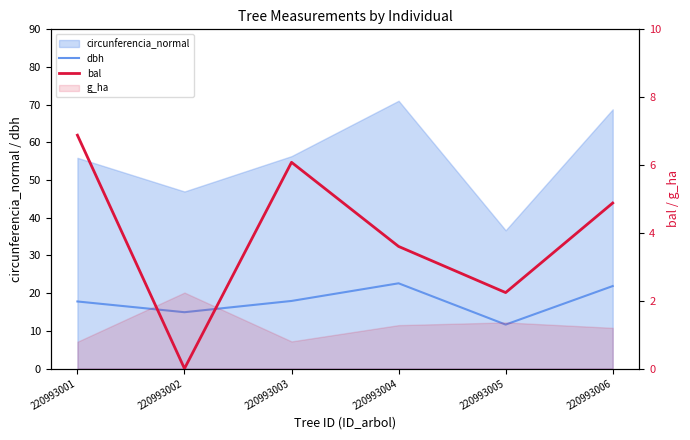

Which series changed the most between 220993002 and 220993004?

dbh